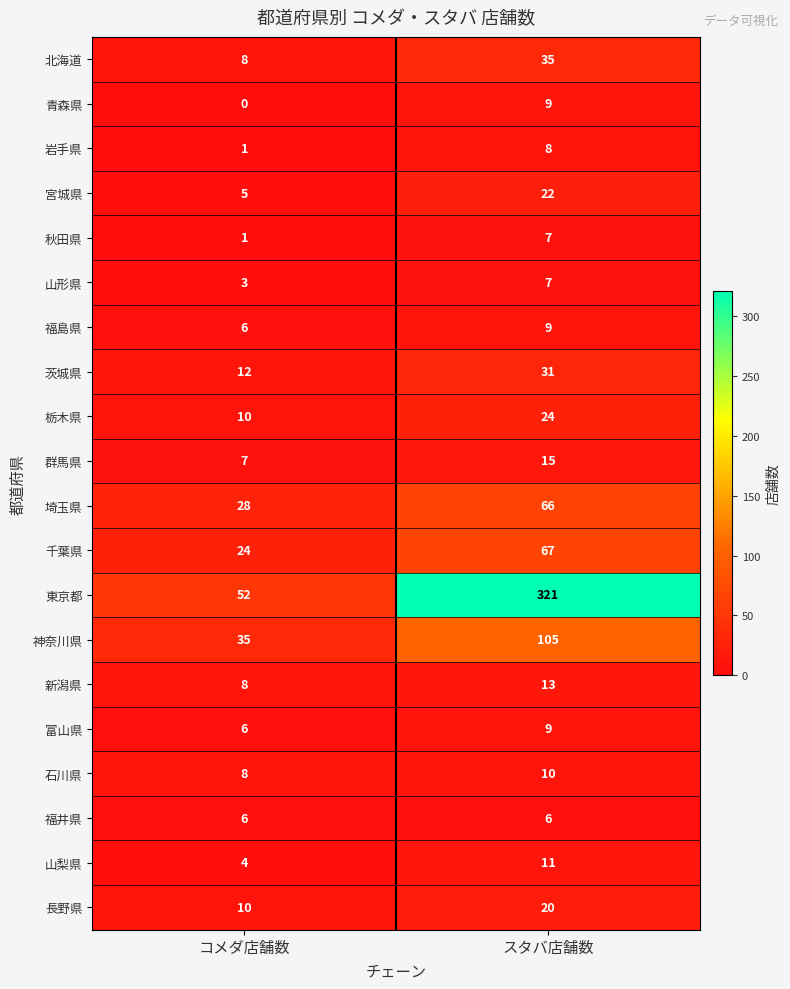

Which series has the widest spread of values?

東京都